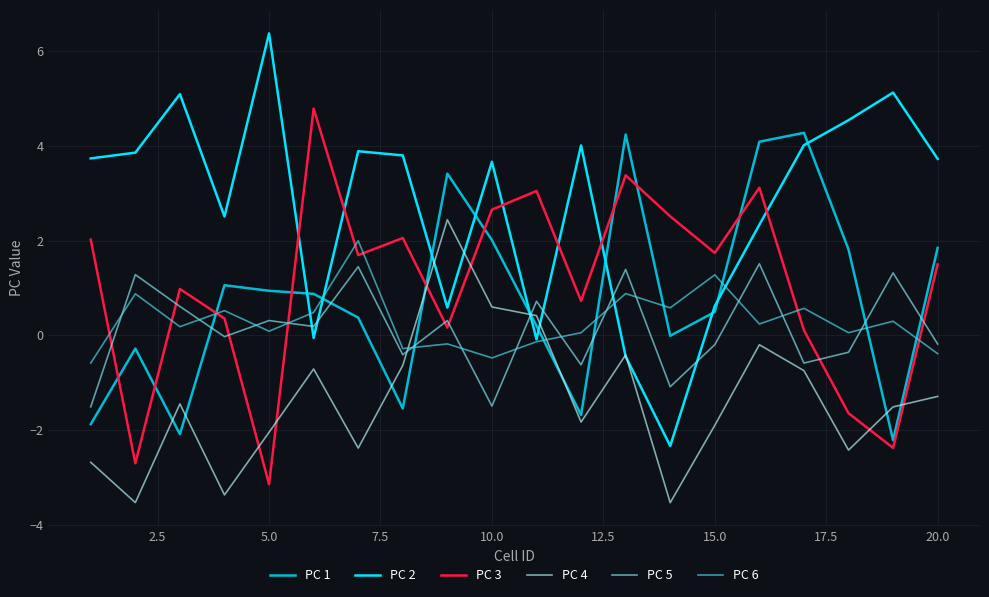

Which series has the largest total across all categories?

PC 2